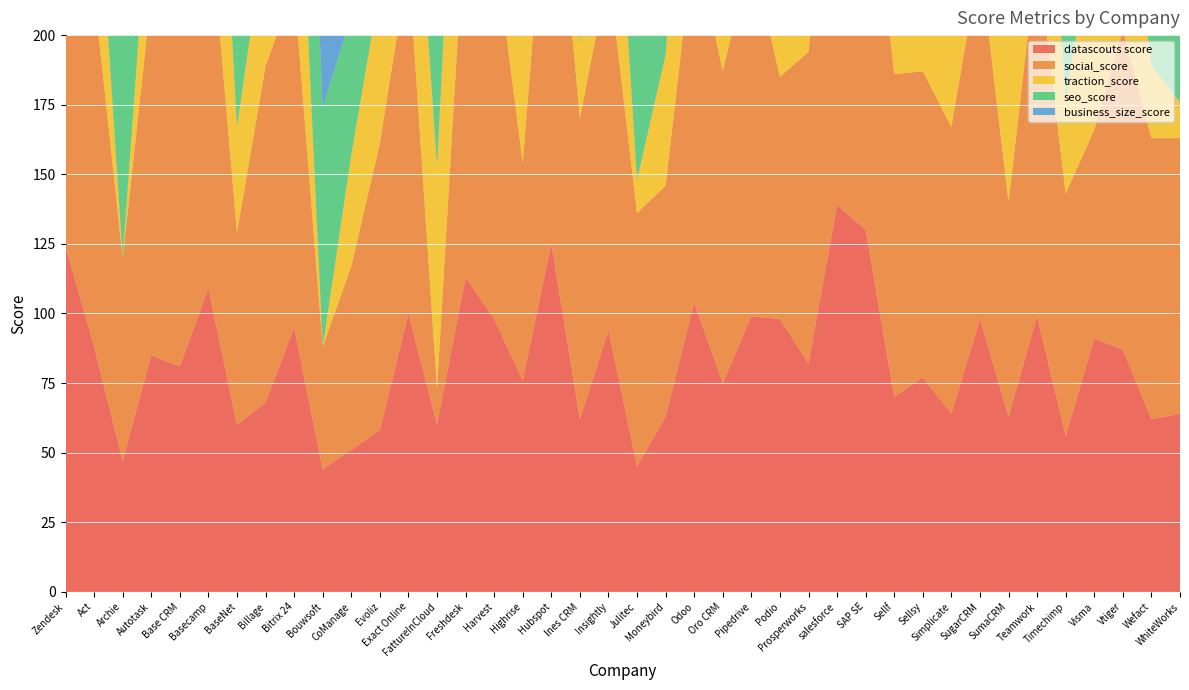

Reading left to right, list all the values displayed in this chart.

datascouts score: Zendesk=124	Act=88	Archie=47	Autotask=85	Base CRM=81	Basecamp=109	BaseNet=60	Billage=68	Bitrix 24=95	Bouwsoft=44	CoManage=51	Evoliz=58	Exact Online=100	FattureInCloud=60	Freshdesk=113	Harvest=98	Highrise=76	Hubspot=125	Ines CRM=62	Insightly=94	Julitec=45	Moneybird=63	Odoo=104	Oro CRM=75	Pipedrive=99	Podio=98	Prosperworks=82	salesforce=139	SAP SE=130	Sellf=70	Sellsy=77	Simplicate=64	SugarCRM=98	SumaCRM=63	Teamwork=99	Timechimp=56	Visma=91	Vtiger=87	Wefact=62	WhiteWorks=64
social_score: Zendesk=143	Act=127	Archie=73	Autotask=129	Base CRM=123	Basecamp=139	BaseNet=69	Billage=121	Bitrix 24=122	Bouwsoft=44	CoManage=66	Evoliz=103	Exact Online=126	FattureInCloud=13	Freshdesk=134	Harvest=136	Highrise=78	Hubspot=158	Ines CRM=108	Insightly=129	Julitec=91	Moneybird=83	Odoo=131	Oro CRM=112	Pipedrive=131	Podio=87	Prosperworks=112	salesforce=153	SAP SE=149	Sellf=116	Sellsy=110	Simplicate=103	SugarCRM=129	SumaCRM=77	Teamwork=130	Timechimp=87	Visma=75	Vtiger=115	Wefact=101	WhiteWorks=99
traction_score: Zendesk=122	Act=61	Archie=0	Autotask=48	Base CRM=52	Basecamp=109	BaseNet=38	Billage=49	Bitrix 24=90	Bouwsoft=0	CoManage=40	Evoliz=56	Exact Online=76	FattureInCloud=80	Freshdesk=105	Harvest=94	Highrise=76	Hubspot=119	Ines CRM=27	Insightly=86	Julitec=12	Moneybird=47	Odoo=88	Oro CRM=44	Pipedrive=98	Podio=95	Prosperworks=72	salesforce=141	SAP SE=106	Sellf=47	Sellsy=62	Simplicate=44	SugarCRM=77	SumaCRM=59	Teamwork=98	Timechimp=34	Visma=73	Vtiger=69	Wefact=26	WhiteWorks=13
seo_score: Zendesk=132	Act=91	Archie=81	Autotask=98	Base CRM=92	Basecamp=115	BaseNet=75	Billage=69	Bitrix 24=112	Bouwsoft=86	CoManage=50	Evoliz=67	Exact Online=112	FattureInCloud=60	Freshdesk=127	Harvest=100	Highrise=92	Hubspot=134	Ines CRM=67	Insightly=94	Julitec=83	Moneybird=73	Odoo=118	Oro CRM=89	Pipedrive=95	Podio=104	Prosperworks=84	salesforce=140	SAP SE=147	Sellf=69	Sellsy=83	Simplicate=62	SugarCRM=111	SumaCRM=67	Teamwork=100	Timechimp=66	Visma=105	Vtiger=102	Wefact=91	WhiteWorks=78
business_size_score: Zendesk=108	Act=98	Archie=65	Autotask=99	Base CRM=86	Basecamp=85	BaseNet=73	Billage=63	Bitrix 24=70	Bouwsoft=63	CoManage=59	Evoliz=25	Exact Online=108	FattureInCloud=59	Freshdesk=97	Harvest=81	Highrise=59	Hubspot=107	Ines CRM=80	Insightly=86	Julitec=25	Moneybird=65	Odoo=96	Oro CRM=85	Pipedrive=86	Podio=104	Prosperworks=77	salesforce=128	SAP SE=137	Sellf=75	Sellsy=72	Simplicate=71	SugarCRM=98	SumaCRM=59	Teamwork=84	Timechimp=59	Visma=112	Vtiger=81	Wefact=59	WhiteWorks=101